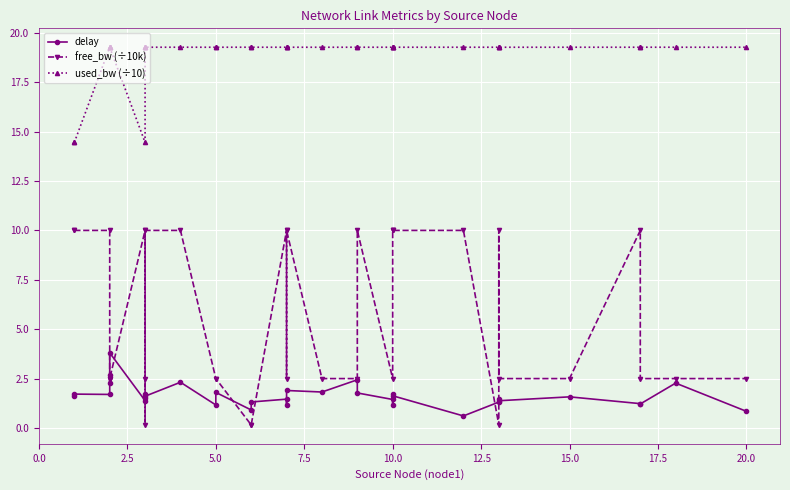

What is the difference between the maximum and minimum values in the delay series?

3.2